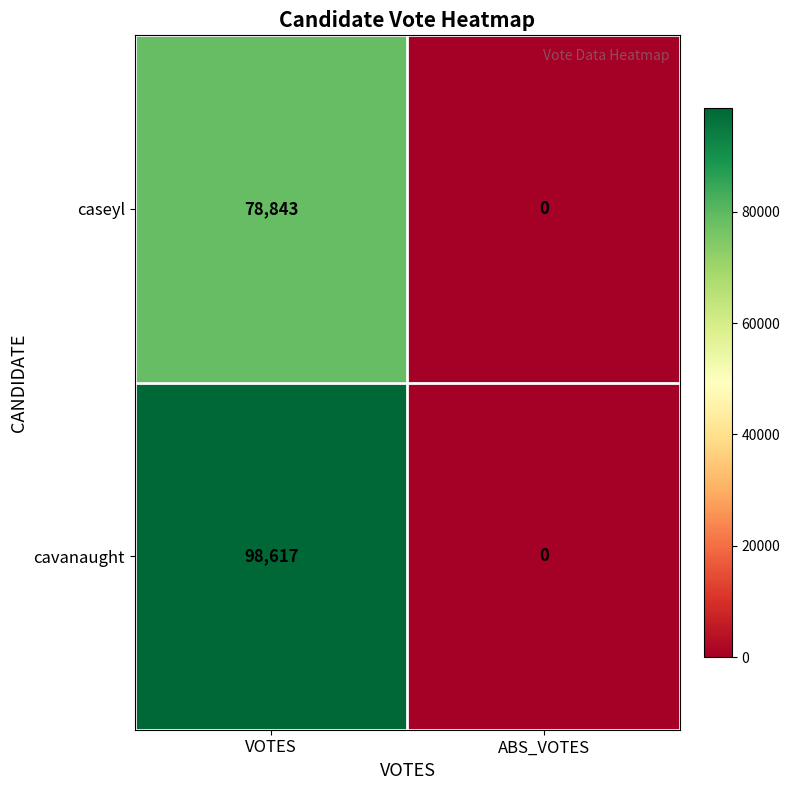

Count the number of categories in the chart.

2